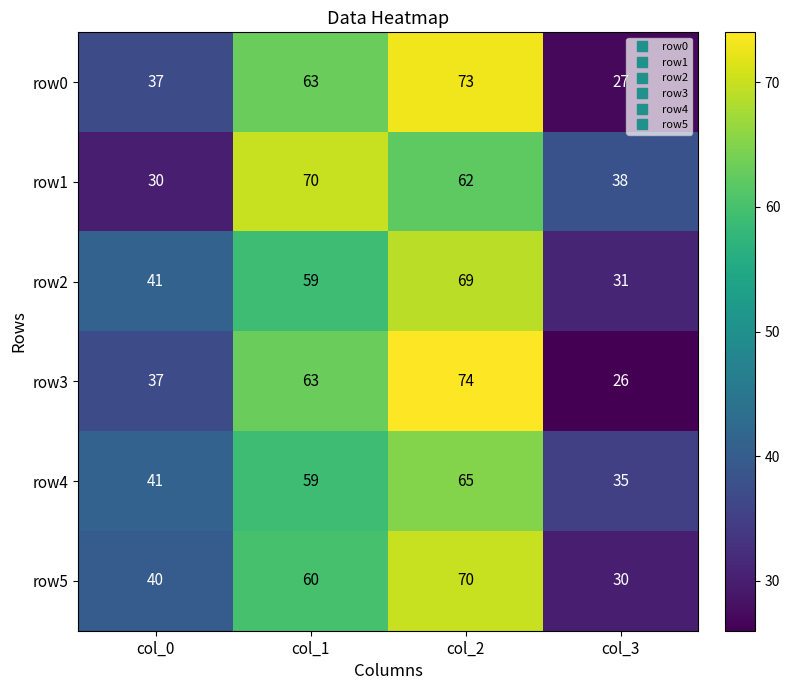

Reading left to right, extract all data points from this chart.

row0: 37	63	73	27
row1: 30	70	62	38
row2: 41	59	69	31
row3: 37	63	74	26
row4: 41	59	65	35
row5: 40	60	70	30